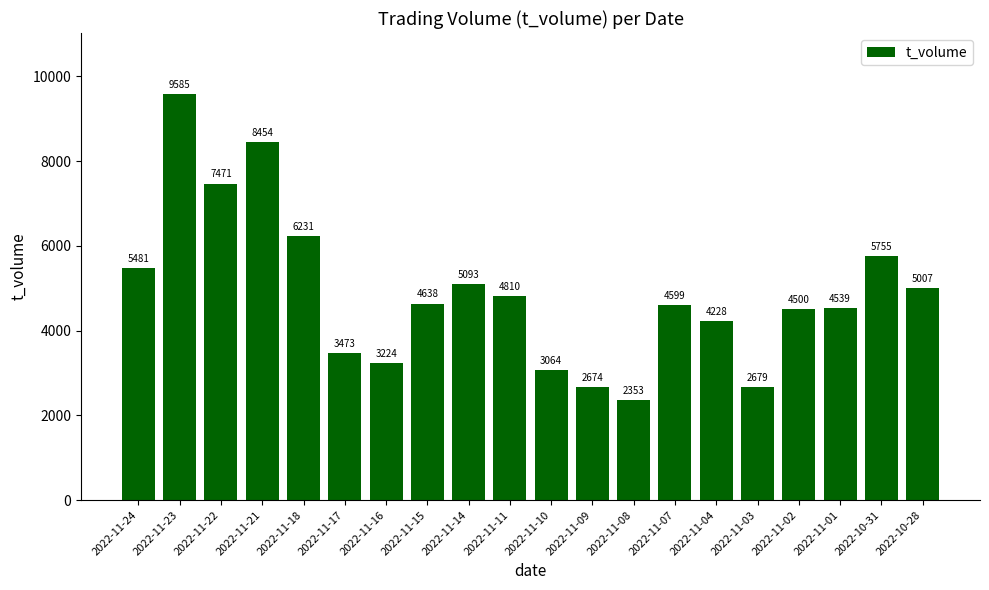

Which has a higher value, 2022-11-08 or 2022-11-22?

2022-11-22